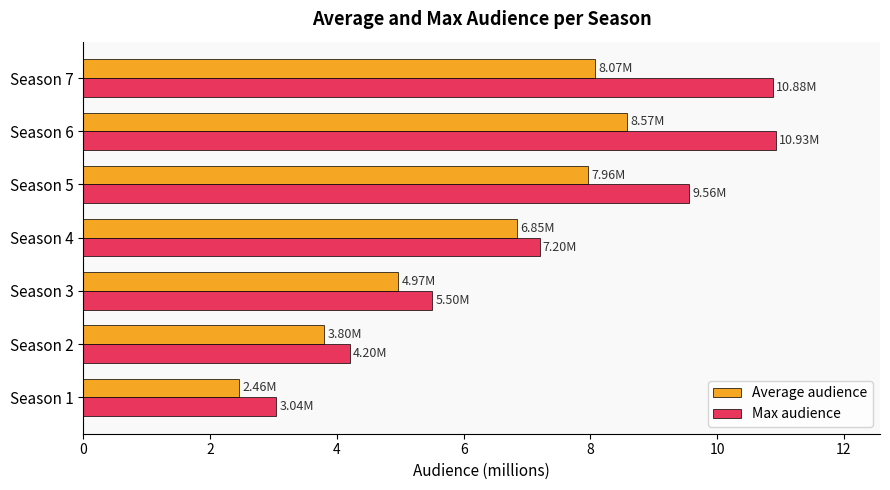

At how many categories does at least one series exceed 6?

4